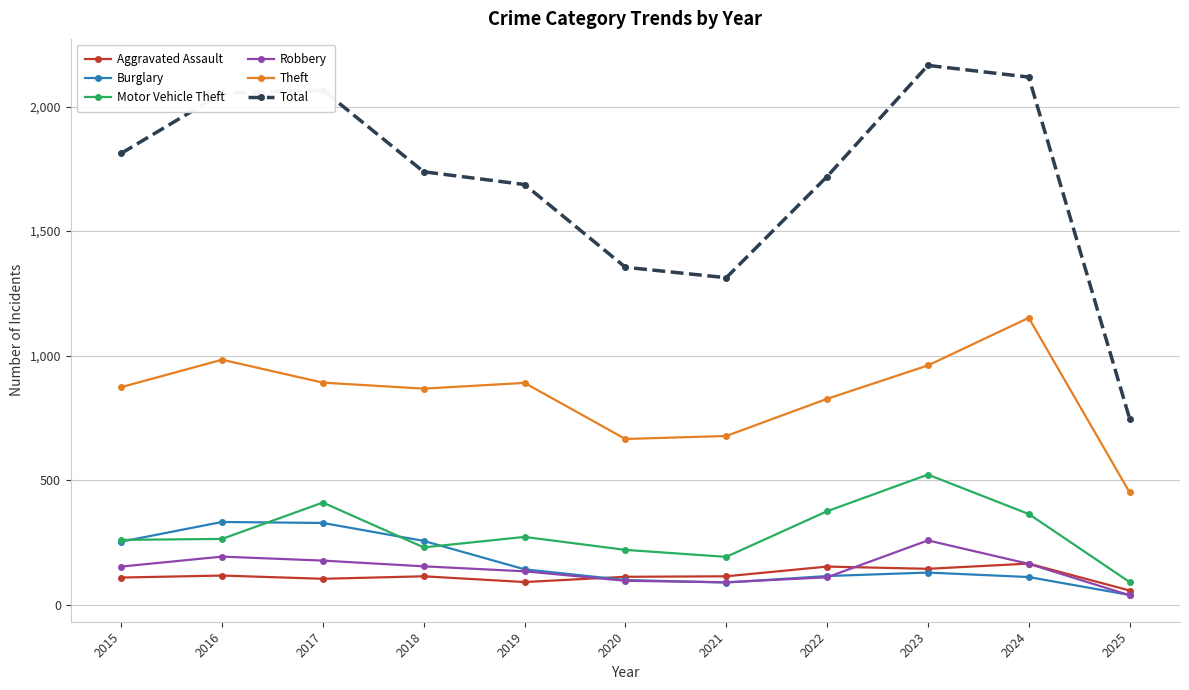

At which label does Total reach its minimum?

2025